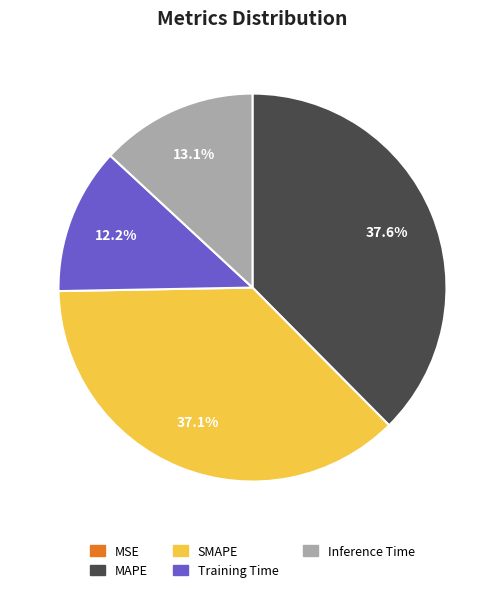

Approximately how many times larger is the value at Training Time compared to SMAPE?

0.3